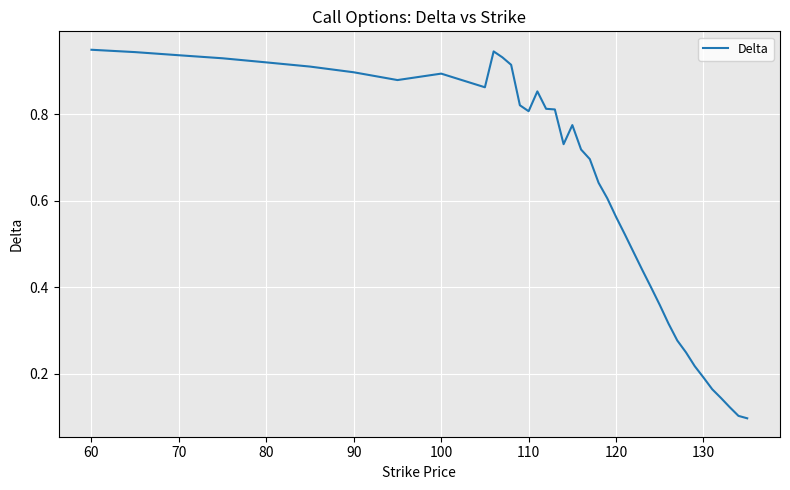

What is the value of the 14th point from the left?

0.8